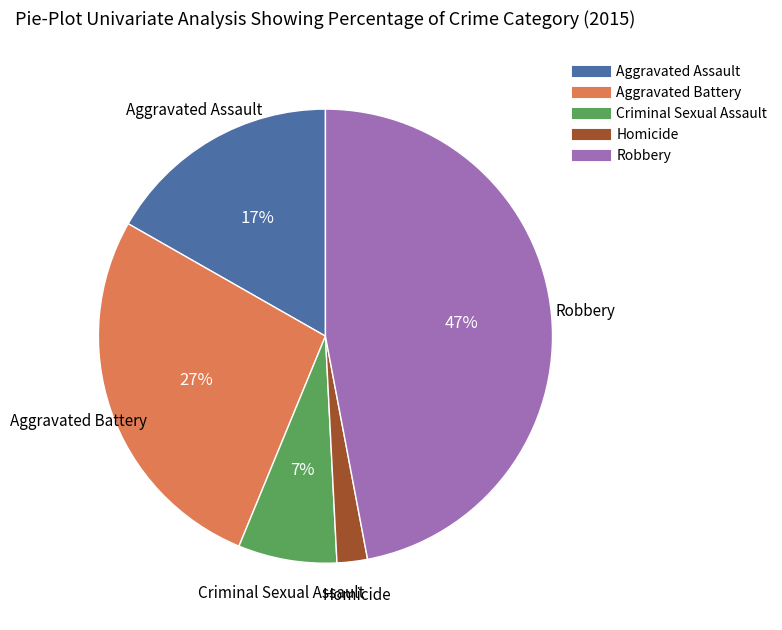

Count the number of slices in the pie.

5